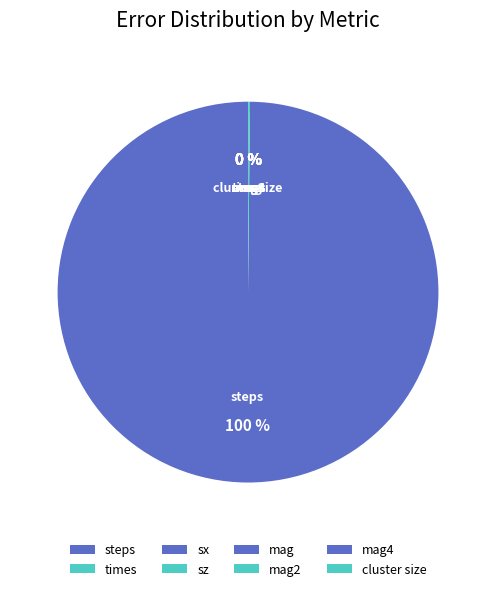

To the nearest percent, what is the average slice percentage?

12%